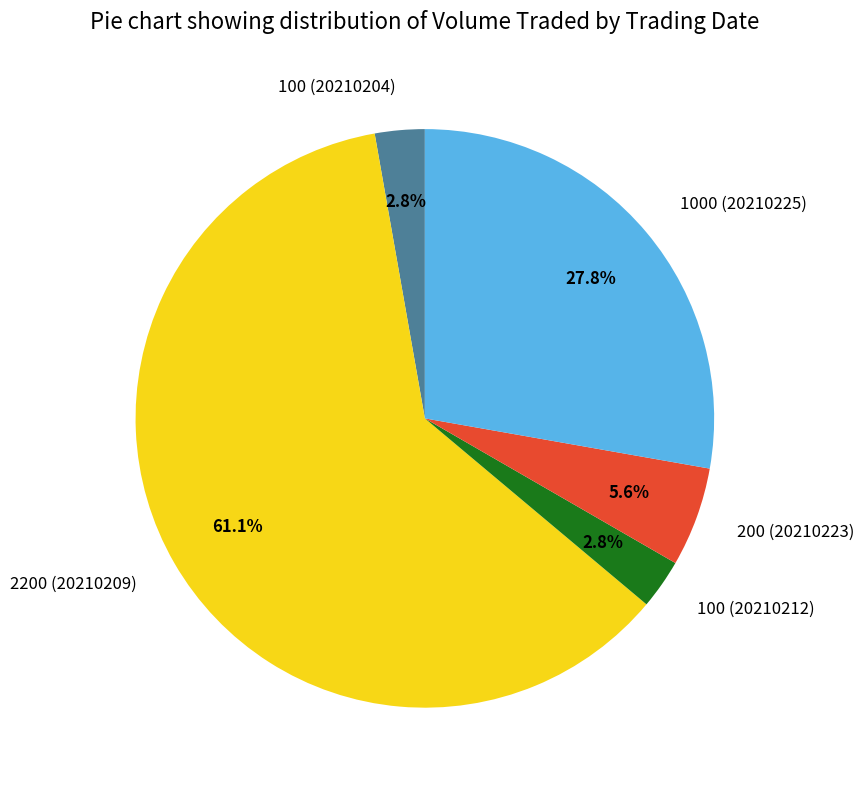

Which has a higher value, 1000 (20210225) or 100 (20210212)?

1000 (20210225)